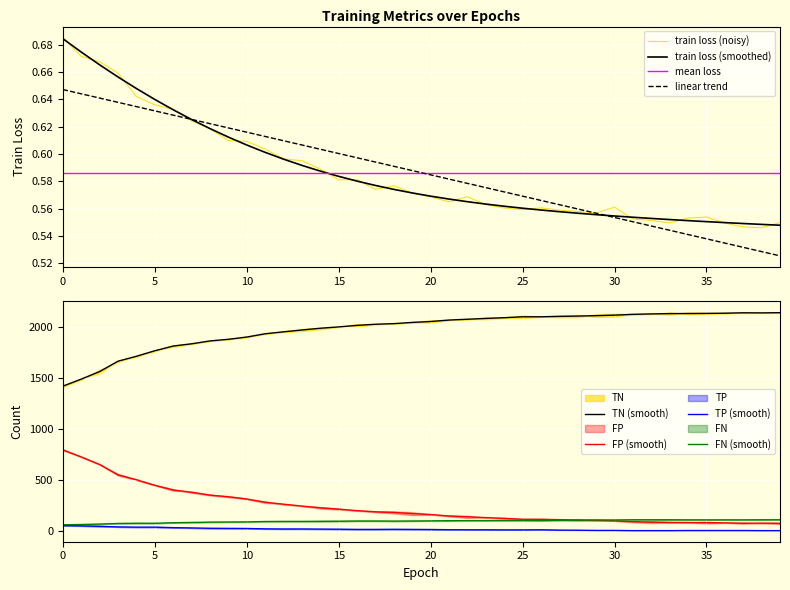

What is the minimum value shown in the chart?

0.5